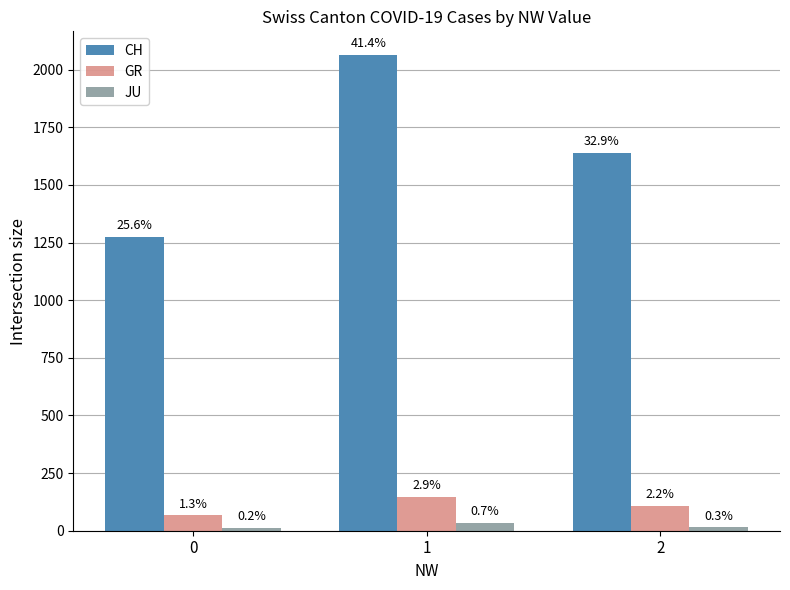

Reading left to right, transcribe all the data shown in this chart.

CH: 1276	2063	1640
GR: 67	146	108
JU: 11	33	14